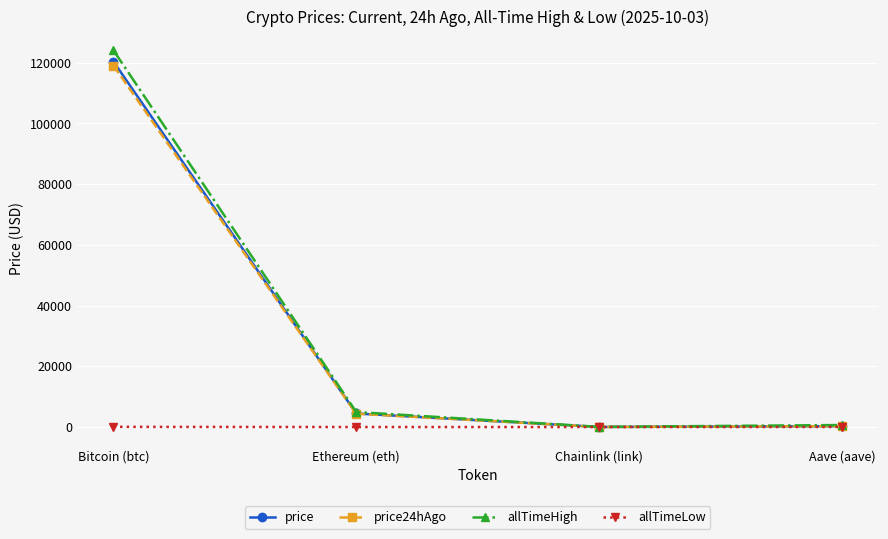

How many values in the price series are below 4461?

2